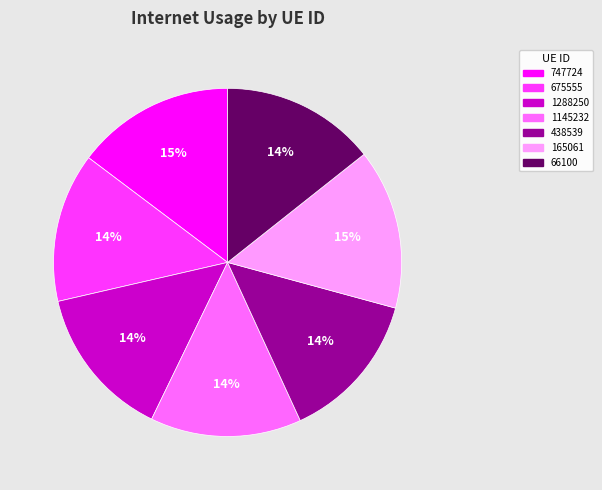

The 165061 slice represents 15% of the pie. True or false?

True